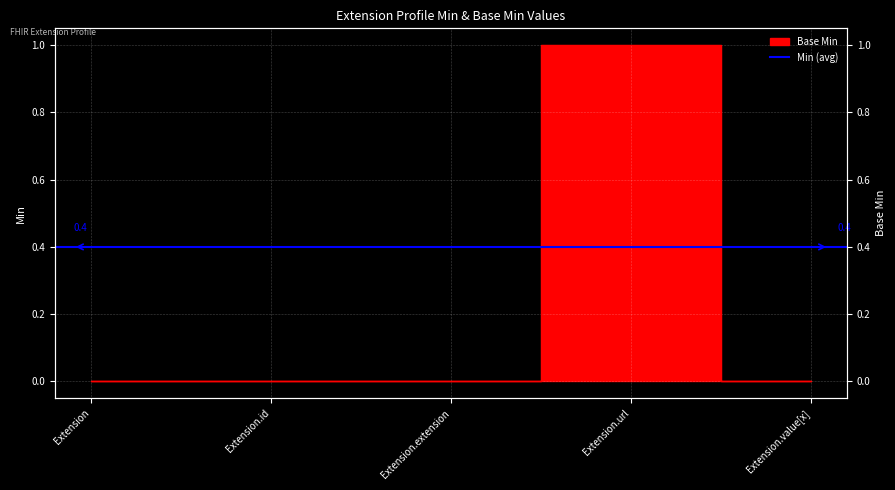

The chart shows a value of 0 at Extension.url. True or false?

False